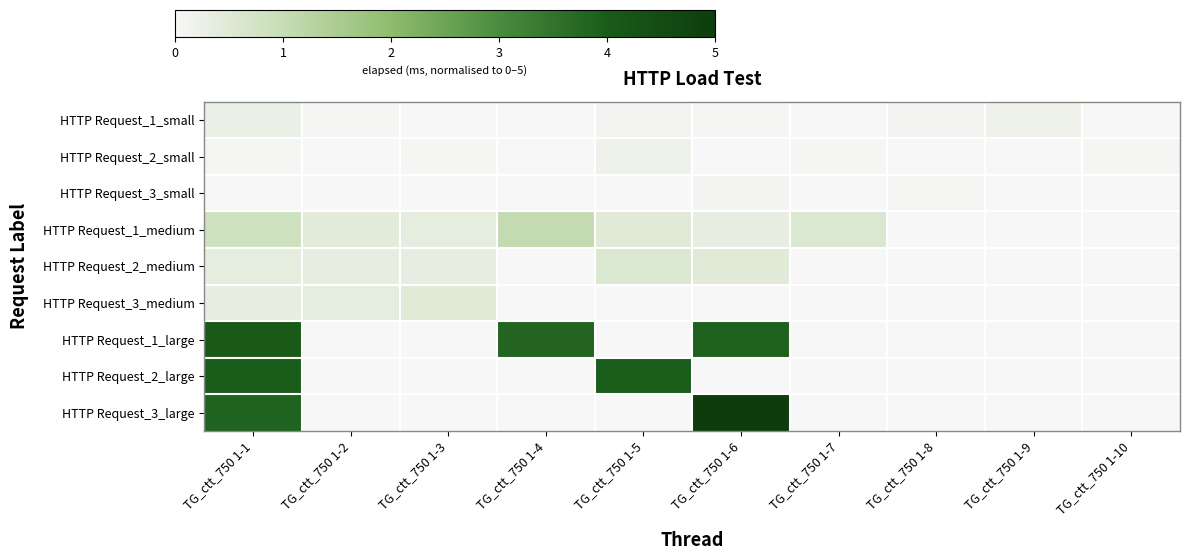

Reading right to left, list all the values displayed in this chart.

HTTP Request_1_small: TG_ctt_750 1-10=0.0	TG_ctt_750 1-9=0.2	TG_ctt_750 1-8=0.1	TG_ctt_750 1-7=0.0	TG_ctt_750 1-6=0.0	TG_ctt_750 1-5=0.1	TG_ctt_750 1-4=0.0	TG_ctt_750 1-3=0.0	TG_ctt_750 1-2=0.0	TG_ctt_750 1-1=0.2
HTTP Request_2_small: TG_ctt_750 1-10=0.0	TG_ctt_750 1-9=0.0	TG_ctt_750 1-8=0.0	TG_ctt_750 1-7=0.0	TG_ctt_750 1-6=0.0	TG_ctt_750 1-5=0.2	TG_ctt_750 1-4=0.0	TG_ctt_750 1-3=0.0	TG_ctt_750 1-2=0.0	TG_ctt_750 1-1=0.0
HTTP Request_3_small: TG_ctt_750 1-10=0.0	TG_ctt_750 1-9=0.0	TG_ctt_750 1-8=0.0	TG_ctt_750 1-7=0.0	TG_ctt_750 1-6=0.1	TG_ctt_750 1-5=0.0	TG_ctt_750 1-4=0.0	TG_ctt_750 1-3=0.0	TG_ctt_750 1-2=0.0	TG_ctt_750 1-1=0.0
HTTP Request_1_medium: TG_ctt_750 1-10=0.0	TG_ctt_750 1-9=0.0	TG_ctt_750 1-8=0.0	TG_ctt_750 1-7=0.6	TG_ctt_750 1-6=0.3	TG_ctt_750 1-5=0.5	TG_ctt_750 1-4=1.0	TG_ctt_750 1-3=0.4	TG_ctt_750 1-2=0.4	TG_ctt_750 1-1=0.9
HTTP Request_2_medium: TG_ctt_750 1-10=0.0	TG_ctt_750 1-9=0.0	TG_ctt_750 1-8=0.0	TG_ctt_750 1-7=0.0	TG_ctt_750 1-6=0.5	TG_ctt_750 1-5=0.6	TG_ctt_750 1-4=0.0	TG_ctt_750 1-3=0.3	TG_ctt_750 1-2=0.3	TG_ctt_750 1-1=0.4
HTTP Request_3_medium: TG_ctt_750 1-10=0.0	TG_ctt_750 1-9=0.0	TG_ctt_750 1-8=0.0	TG_ctt_750 1-7=0.0	TG_ctt_750 1-6=0.0	TG_ctt_750 1-5=0.0	TG_ctt_750 1-4=0.0	TG_ctt_750 1-3=0.5	TG_ctt_750 1-2=0.4	TG_ctt_750 1-1=0.3
HTTP Request_1_large: TG_ctt_750 1-10=0.0	TG_ctt_750 1-9=0.0	TG_ctt_750 1-8=0.0	TG_ctt_750 1-7=0.0	TG_ctt_750 1-6=3.9	TG_ctt_750 1-5=0.0	TG_ctt_750 1-4=3.8	TG_ctt_750 1-3=0.0	TG_ctt_750 1-2=0.0	TG_ctt_750 1-1=4.0
HTTP Request_2_large: TG_ctt_750 1-10=0.0	TG_ctt_750 1-9=0.0	TG_ctt_750 1-8=0.0	TG_ctt_750 1-7=0.0	TG_ctt_750 1-6=0.0	TG_ctt_750 1-5=4.0	TG_ctt_750 1-4=0.0	TG_ctt_750 1-3=0.0	TG_ctt_750 1-2=0.0	TG_ctt_750 1-1=4.0
HTTP Request_3_large: TG_ctt_750 1-10=0.0	TG_ctt_750 1-9=0.0	TG_ctt_750 1-8=0.0	TG_ctt_750 1-7=0.0	TG_ctt_750 1-6=5.0	TG_ctt_750 1-5=0.0	TG_ctt_750 1-4=0.0	TG_ctt_750 1-3=0.0	TG_ctt_750 1-2=0.0	TG_ctt_750 1-1=3.9